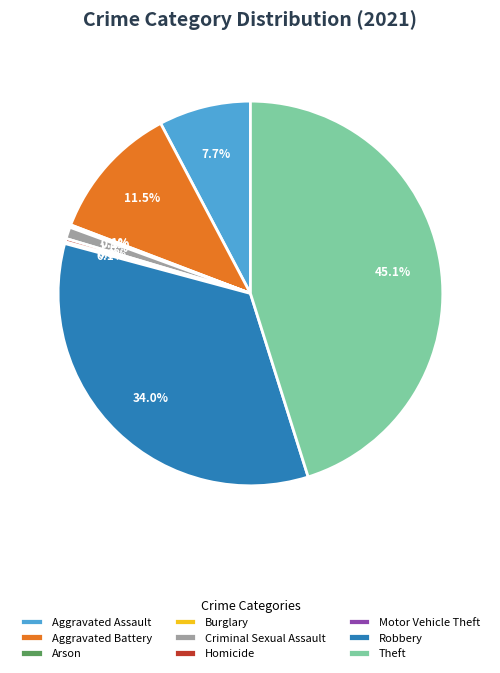

Which category has the biggest portion of the pie?

Theft